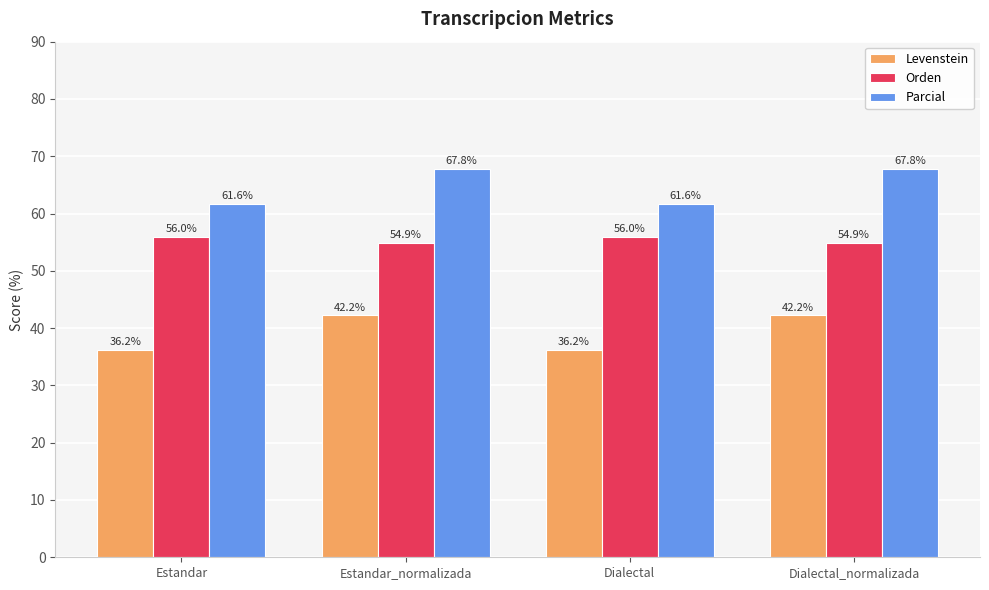

What is the maximum value shown in the chart?

67.8